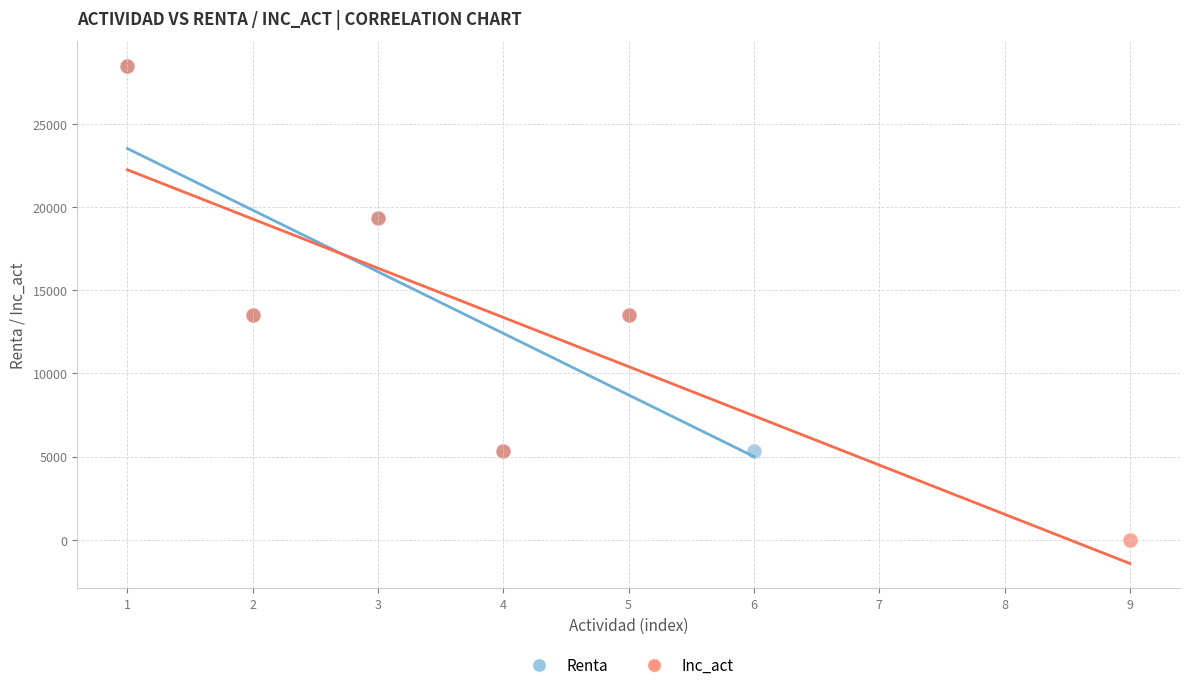

Which series contains the lowest Y value?

Inc_act